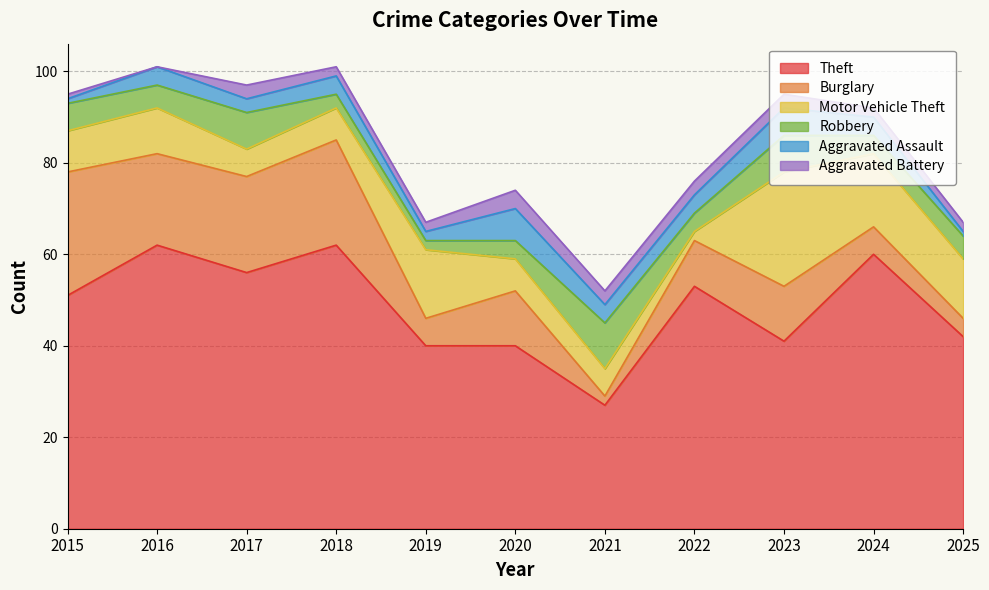

What is the minimum value for Motor Vehicle Theft?

2